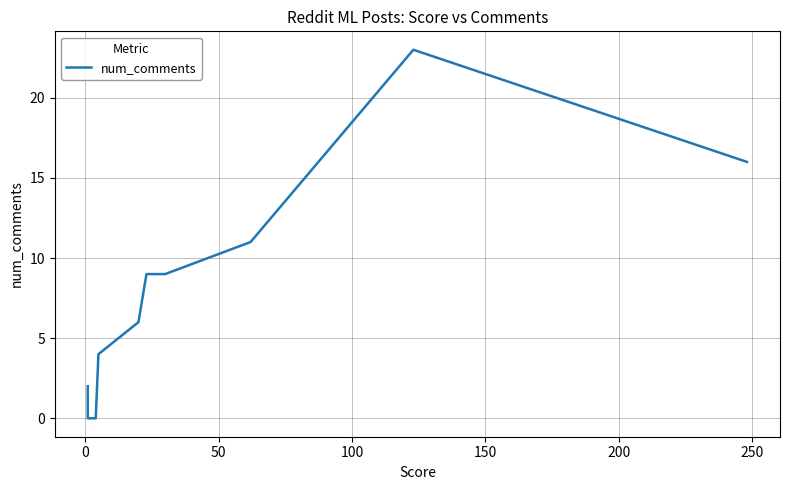

How many categories are shown in the chart?

10